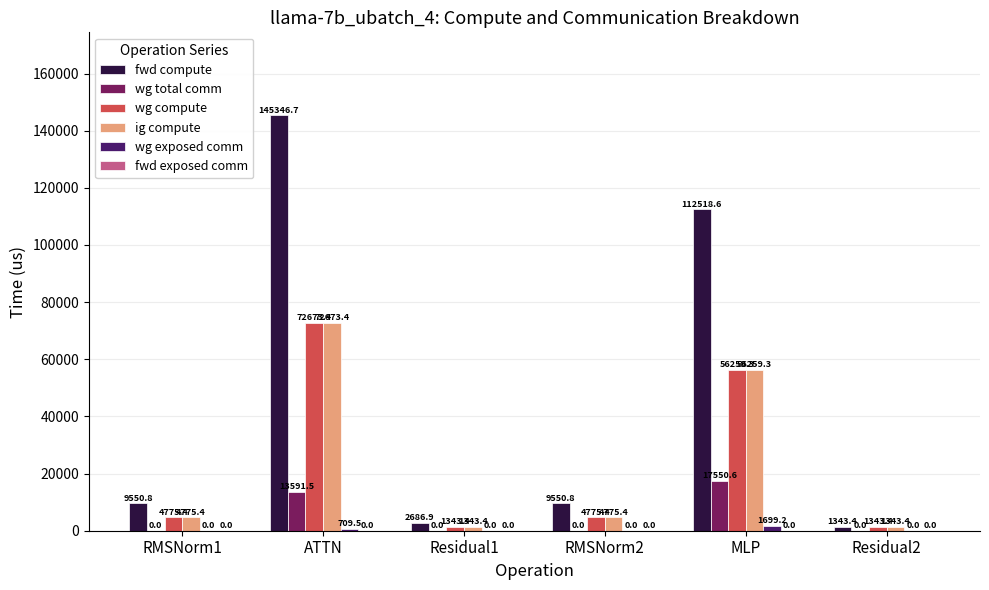

At which label is fwd compute closest to 73345?

MLP